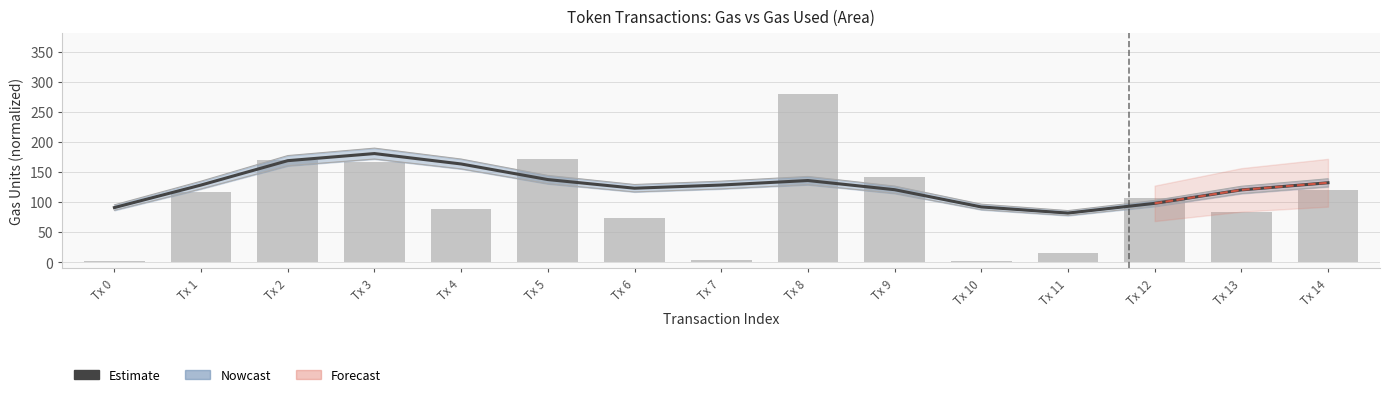

What is the difference between the maximum and minimum values in the gas series?

98.8